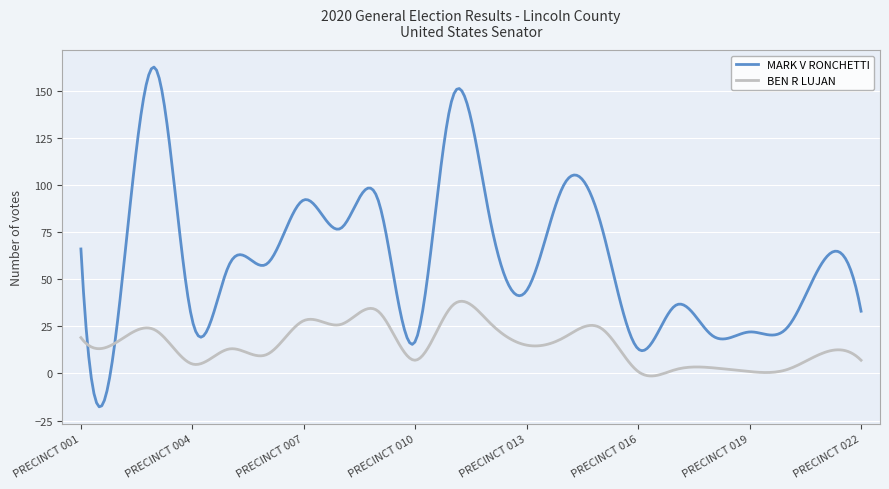

Rank the series by their average value, from highest to lowest.

MARK V RONCHETTI, BEN R LUJAN